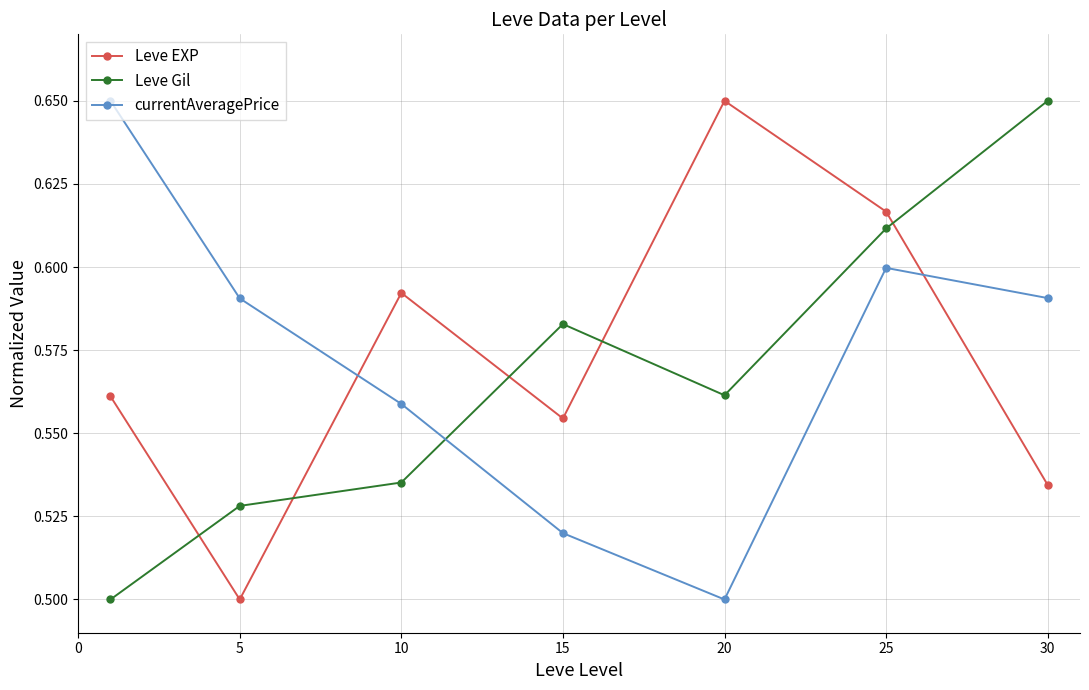

What is the sum of all currentAveragePrice values?

4.0